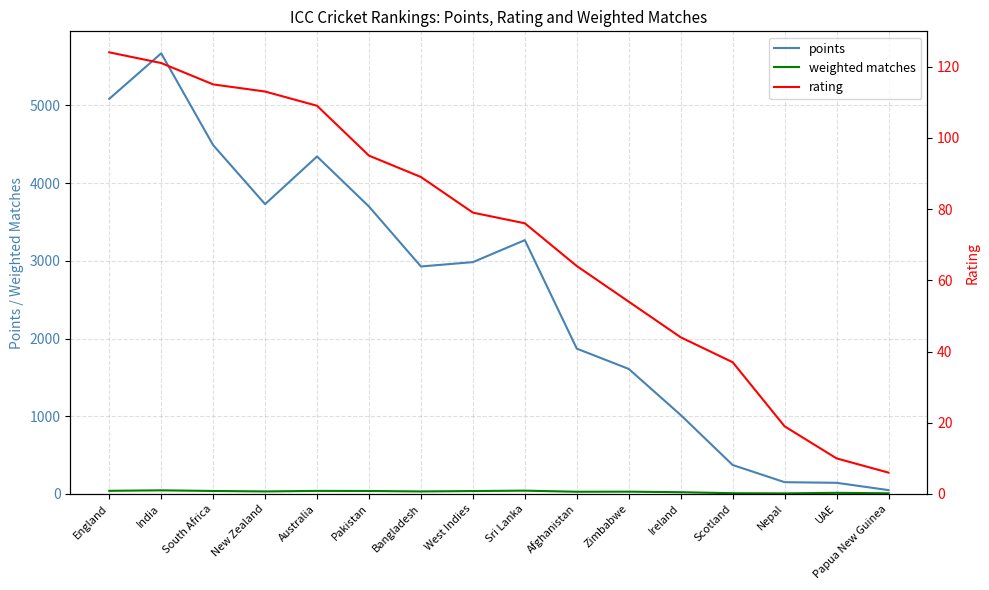

How many series are shown in this chart?

3